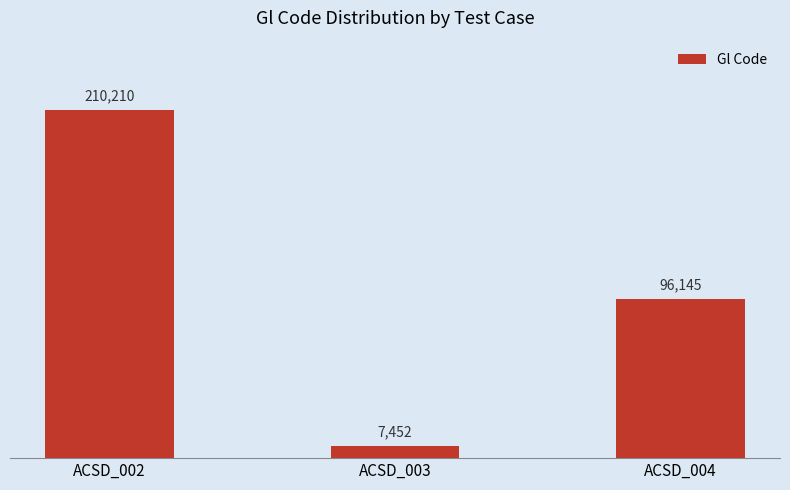

What is the difference between the maximum and minimum values?

202758